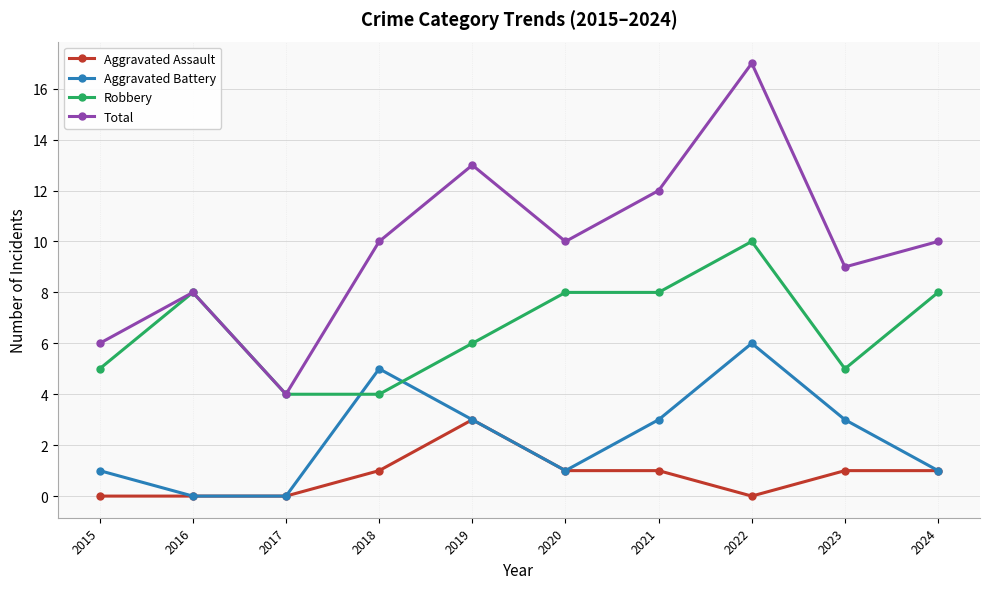

What are all the series names shown in the legend?

Aggravated Assault, Aggravated Battery, Robbery, Total